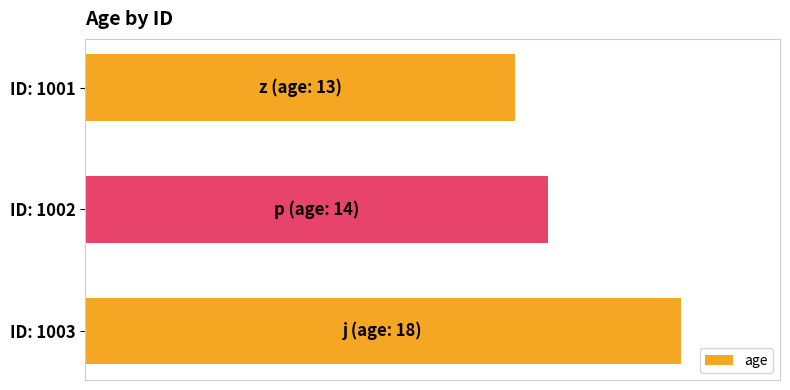

Does the chart contain any negative values?

No